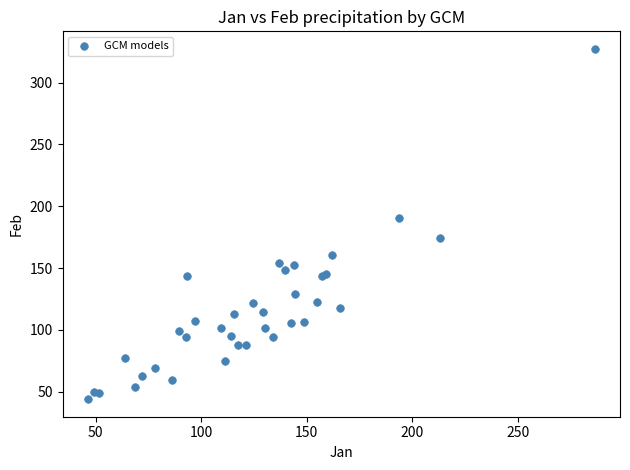

What Y value in the scatter plot is closest to 185?

190.3